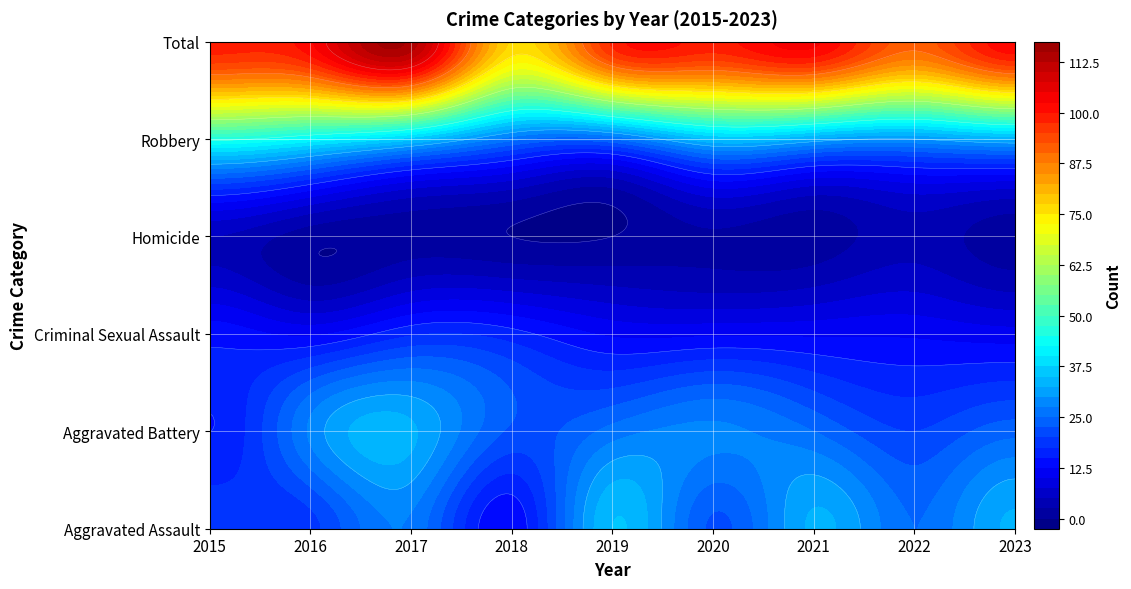

How many values in the Homicide series are below 1?

2